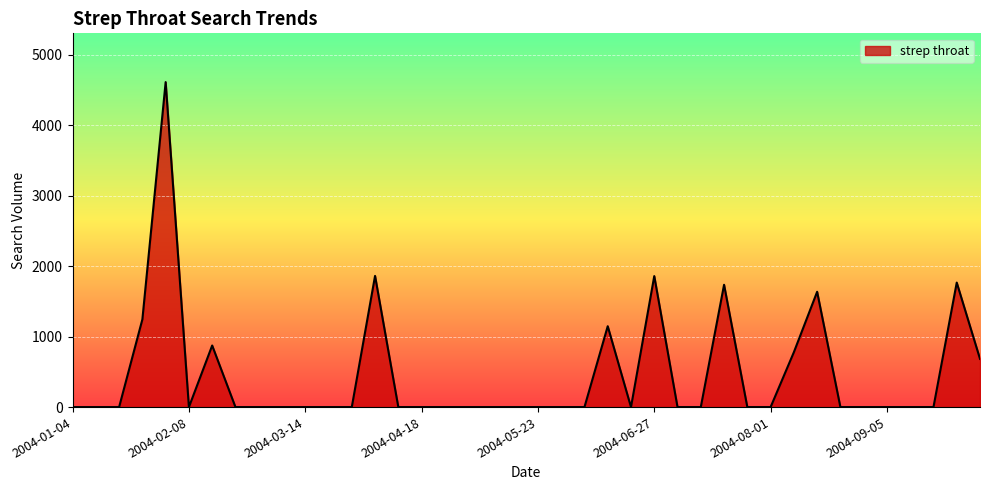

What is the difference between the maximum and minimum values?

4613.6